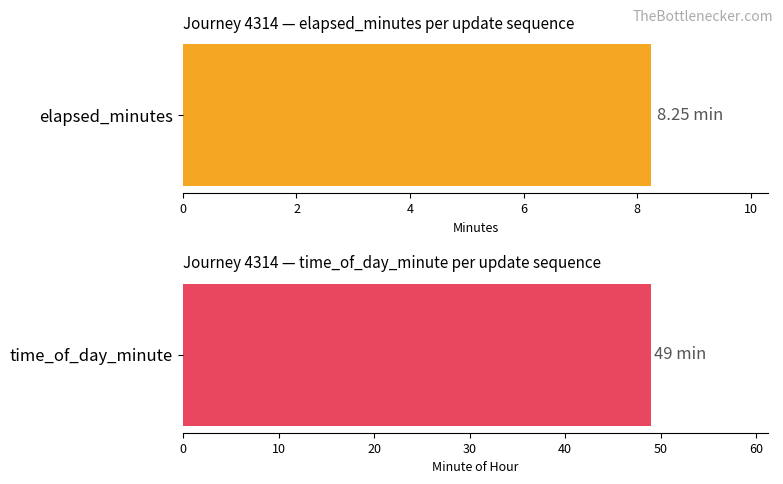

True or false: time_of_day_minute has a value of 18.9 at 2.

False